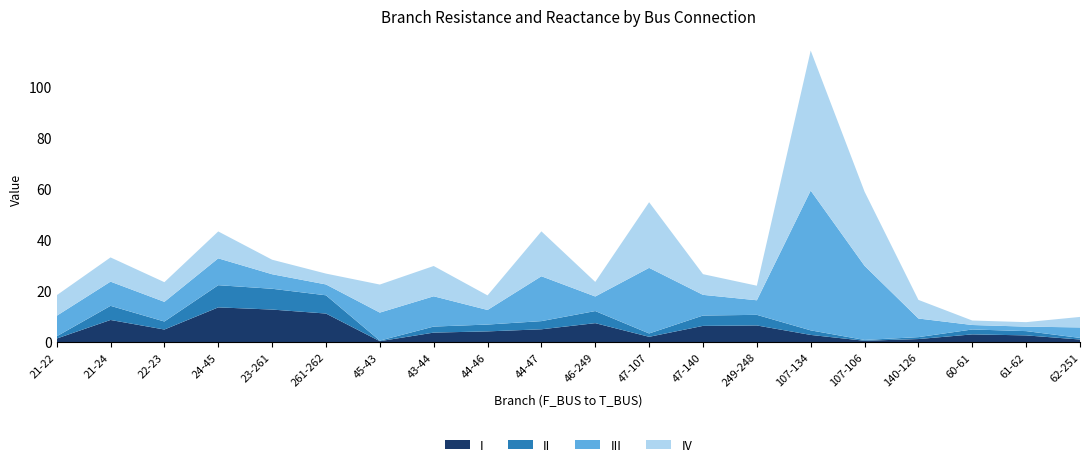

At which category is the sum across all series the highest?

107-134